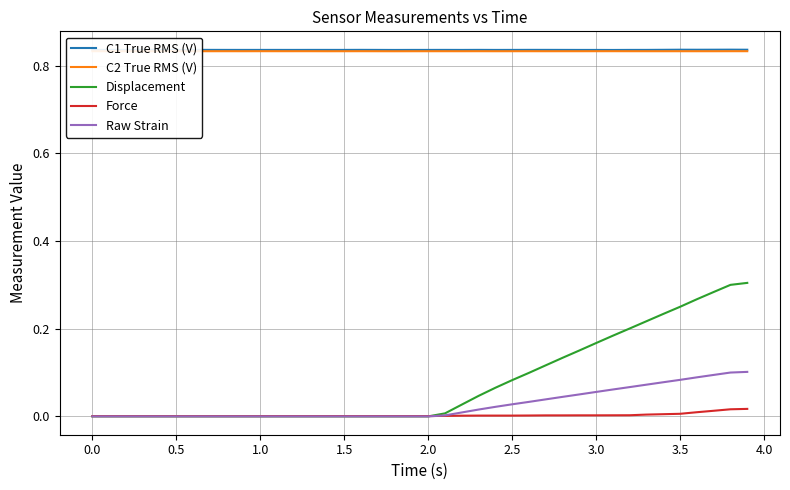

True or false: C1 True RMS (V) and Force intersect in this chart.

False